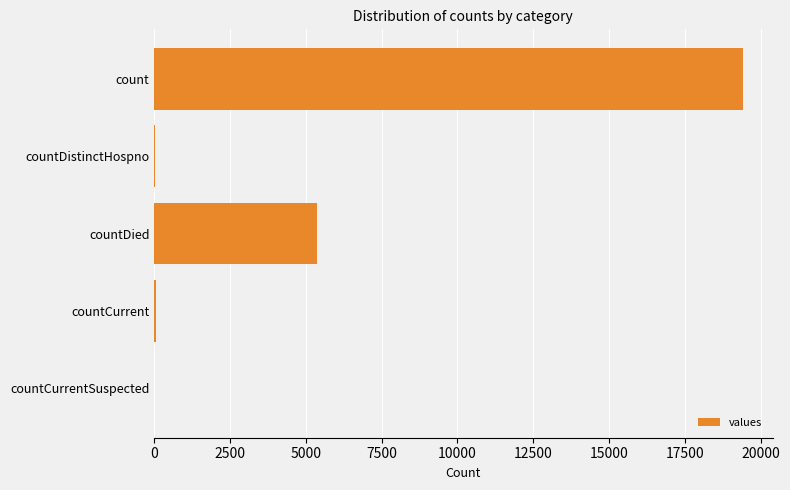

Is it true that the value at count is 19420?

True